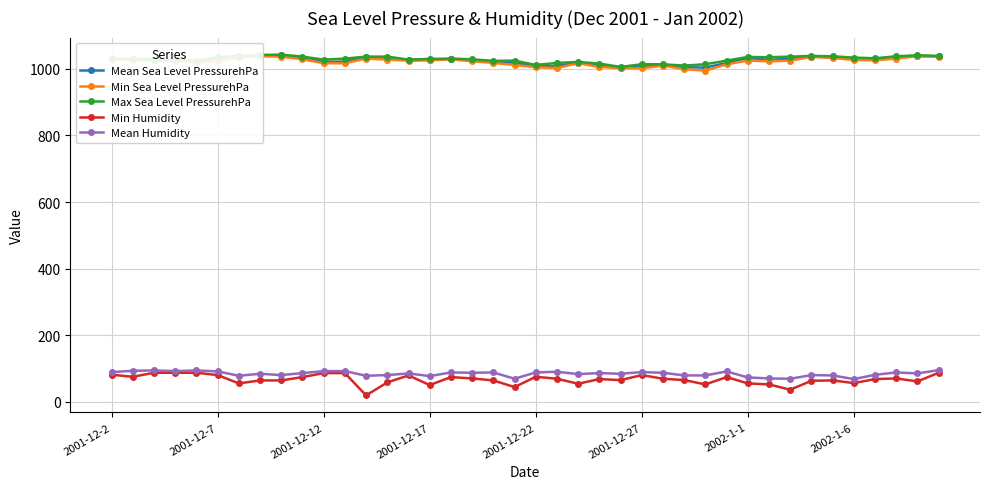

The value of Max Sea Level PressurehPa at 2002-1-6 is 1409. True or false?

False